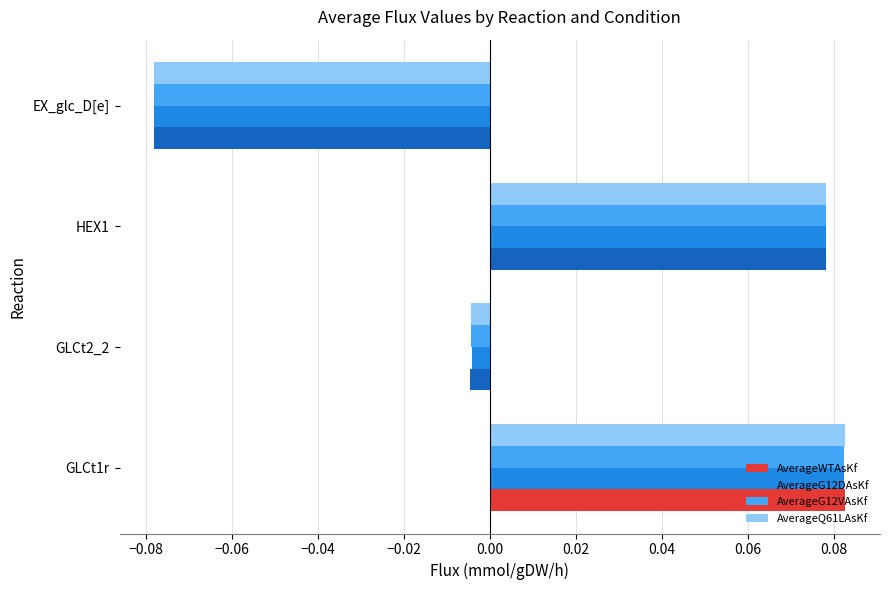

The AverageG12VAsKf series shows -0.0 at EX_glc_D[e]. True or false?

False